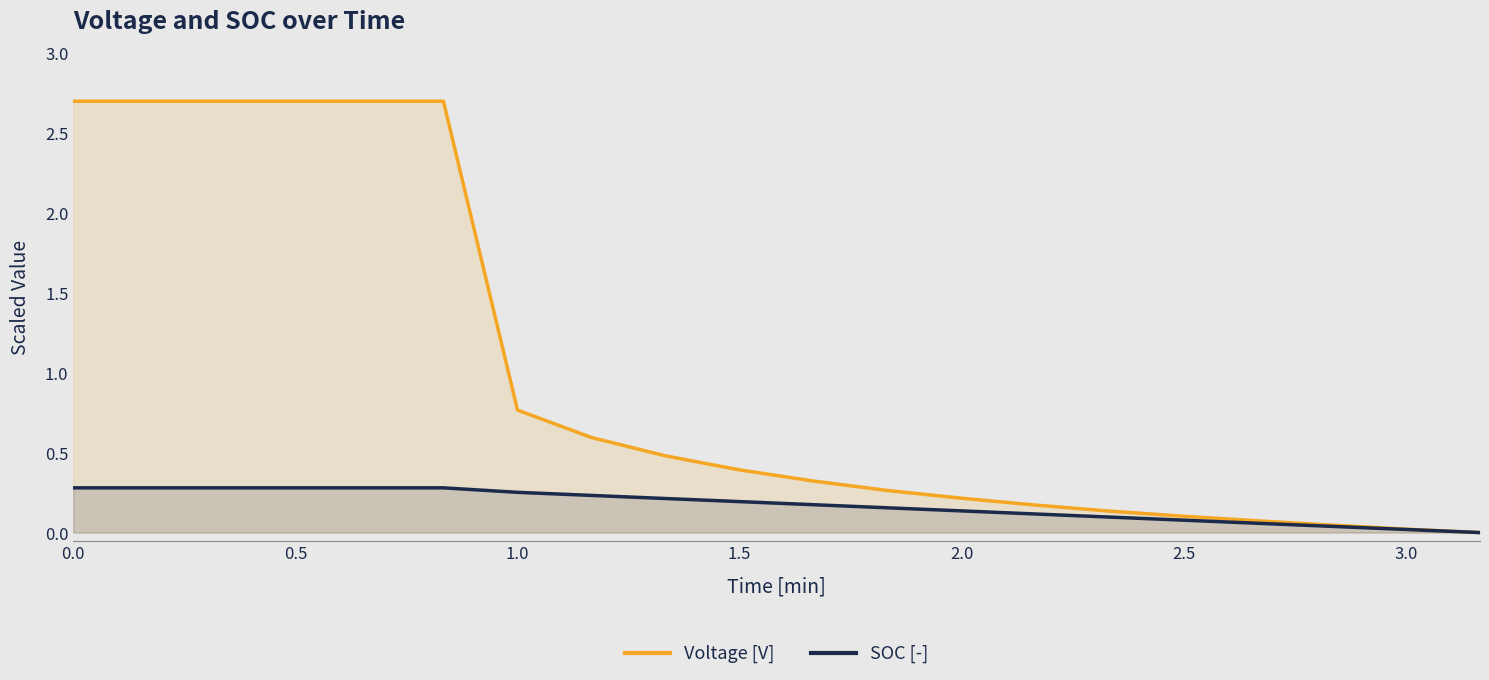

Which series has the largest range (max minus min)?

Voltage [V]